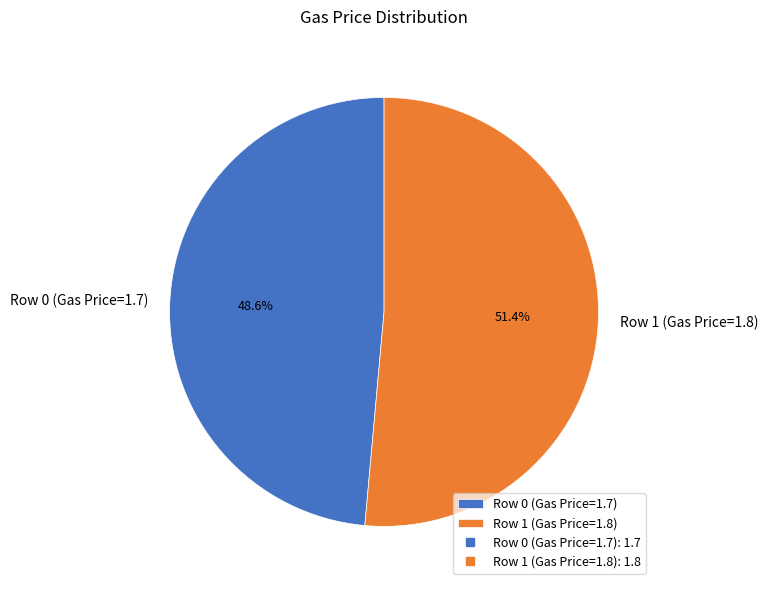

How many segments does this pie chart have?

2